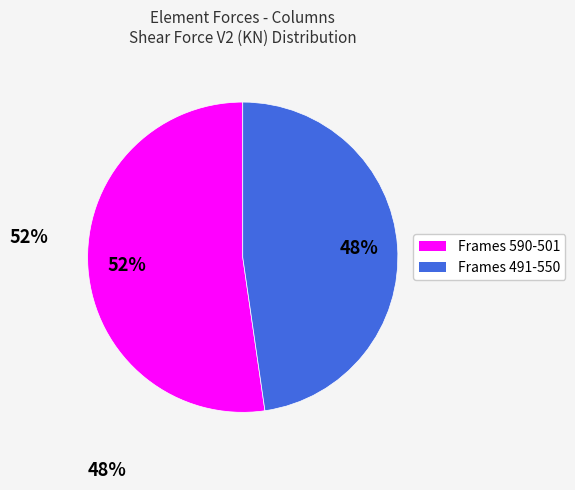

Is there a majority slice in this chart?

Yes